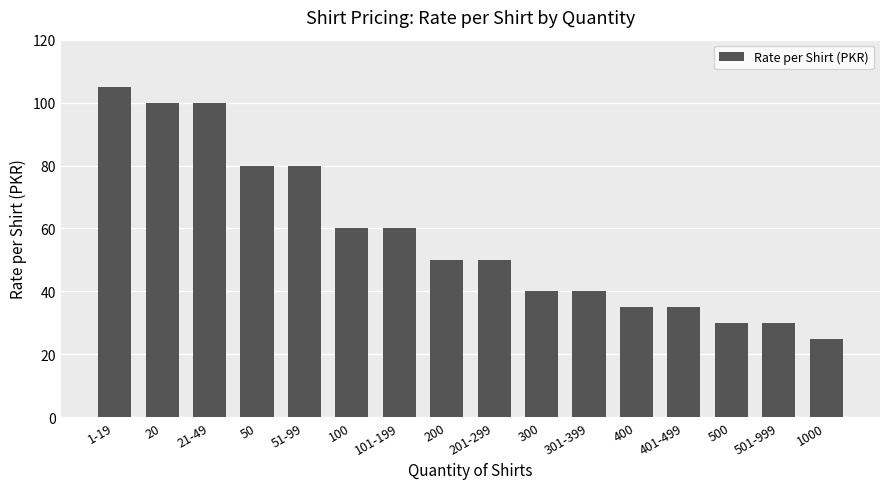

What position from the left is 1000?

16